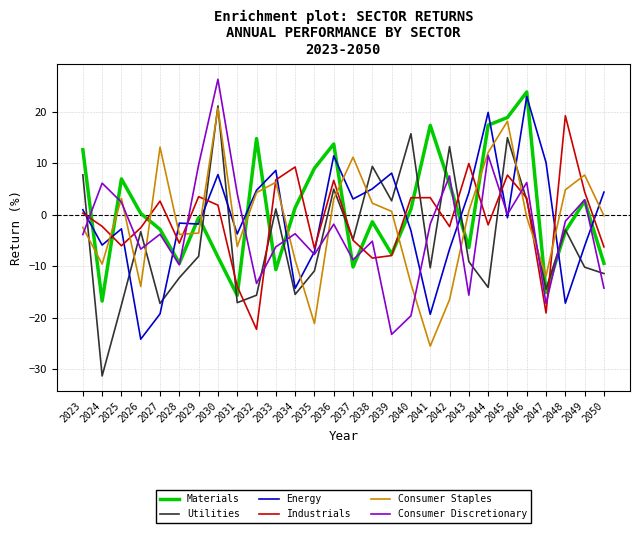

Which series has the largest range (max minus min)?

Utilities